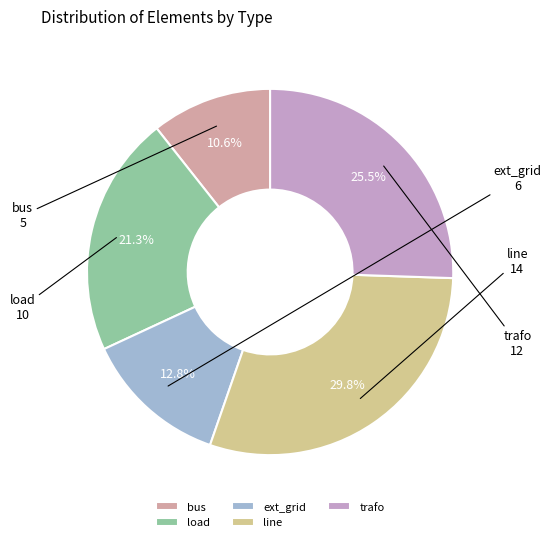

Is it true that load is 21% of the pie?

True